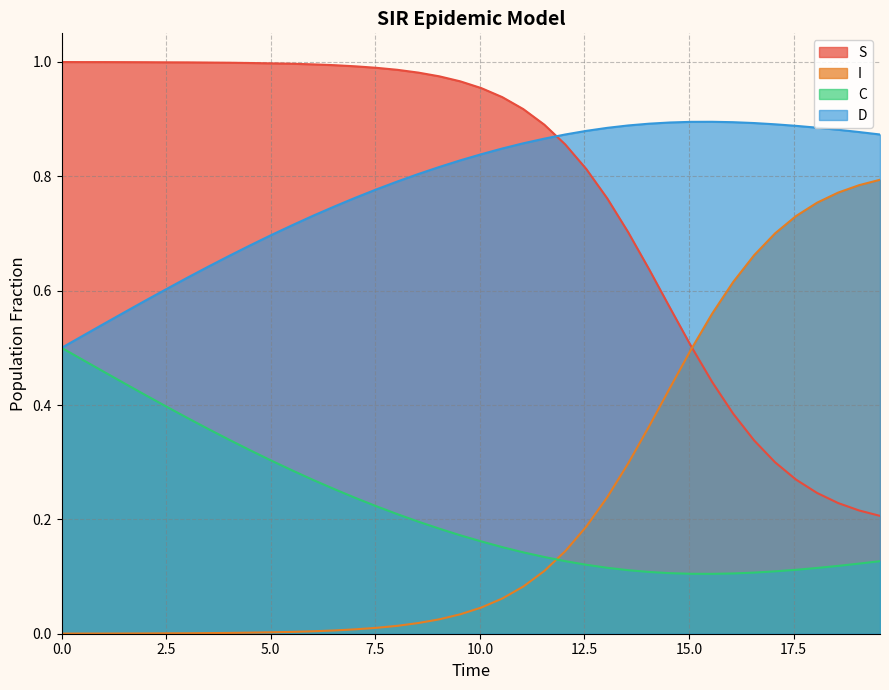

What is the value of the C point at the 18th from the left?

0.2